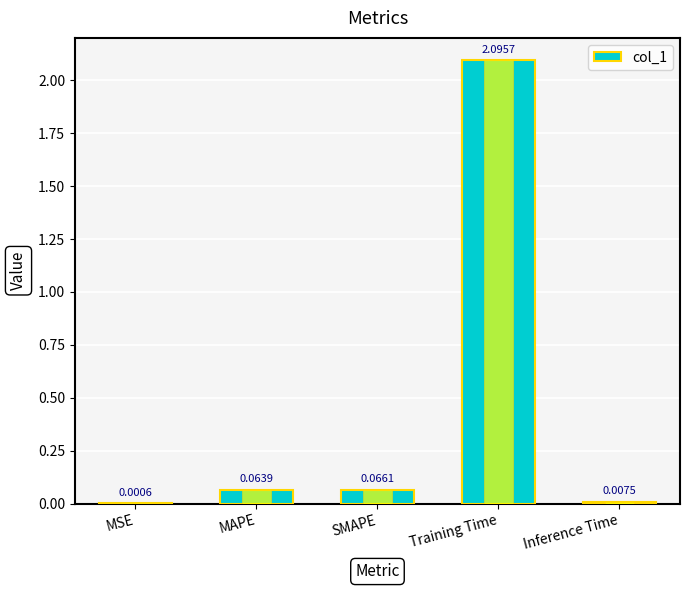

Which label corresponds to the largest value in the chart?

Training Time